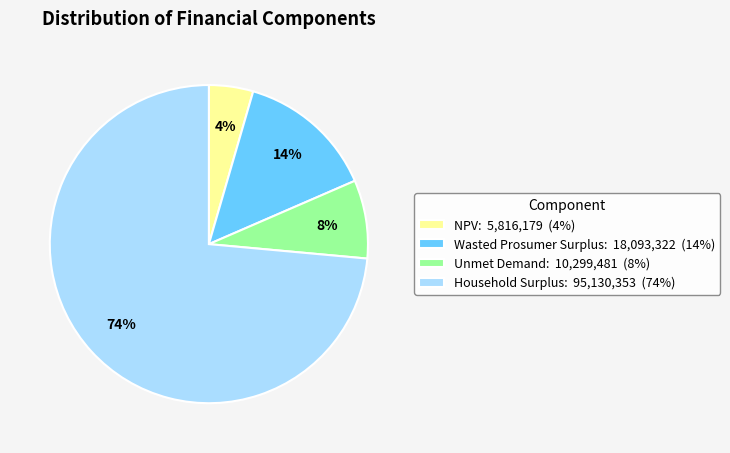

The Wasted Prosumer Surplus slice represents 25% of the pie. True or false?

False